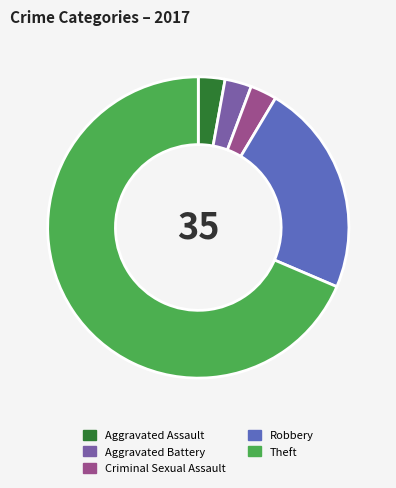

True or false: Theft accounts for 83% of the total.

False